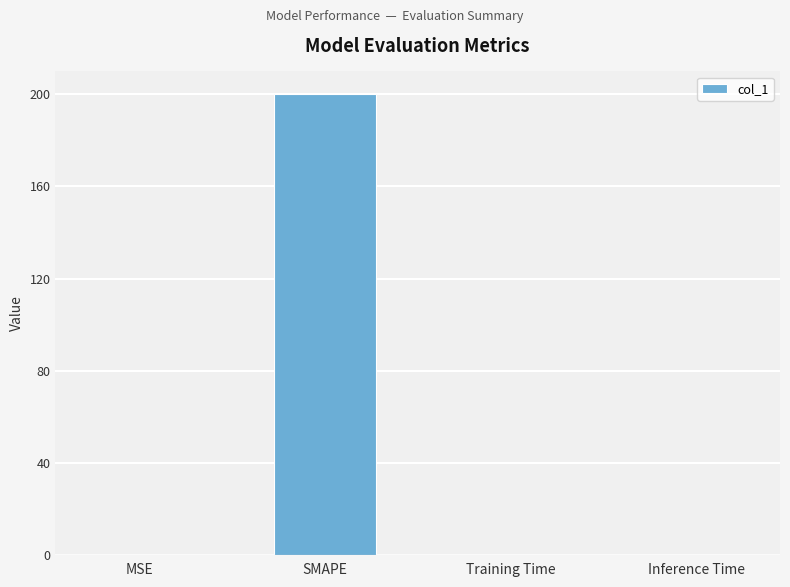

Is it true that the value at SMAPE is 293.3?

False